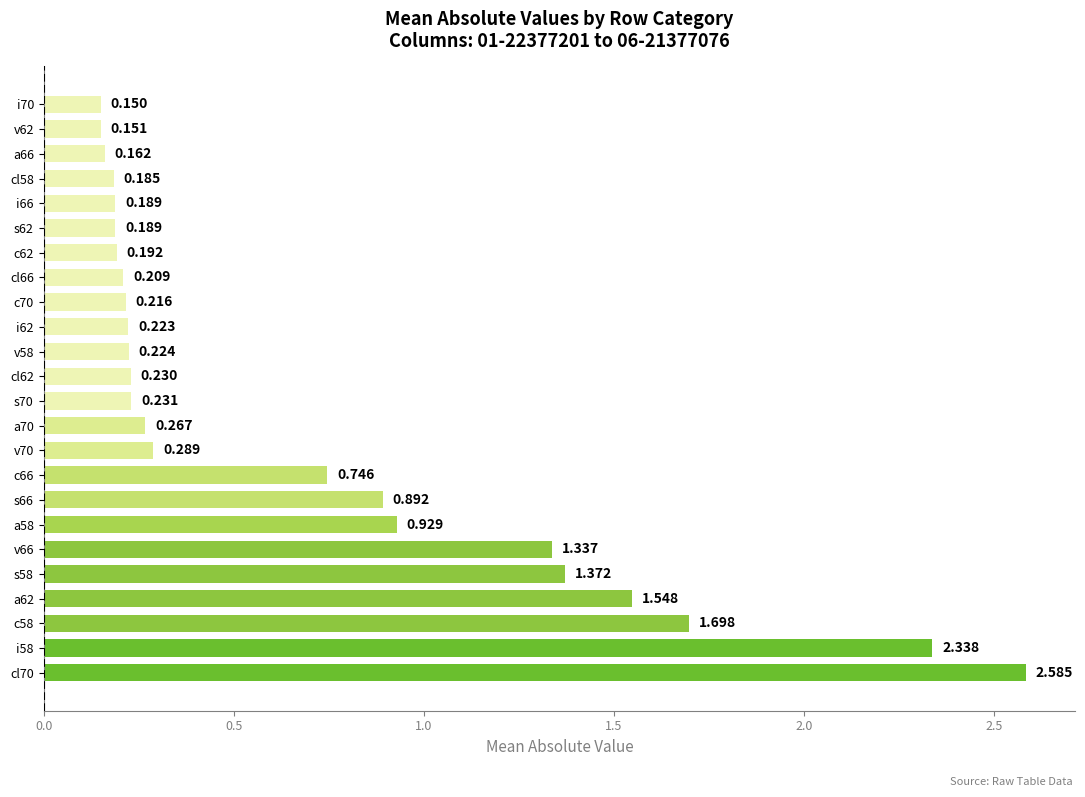

Does the chart contain stacked bars?

No